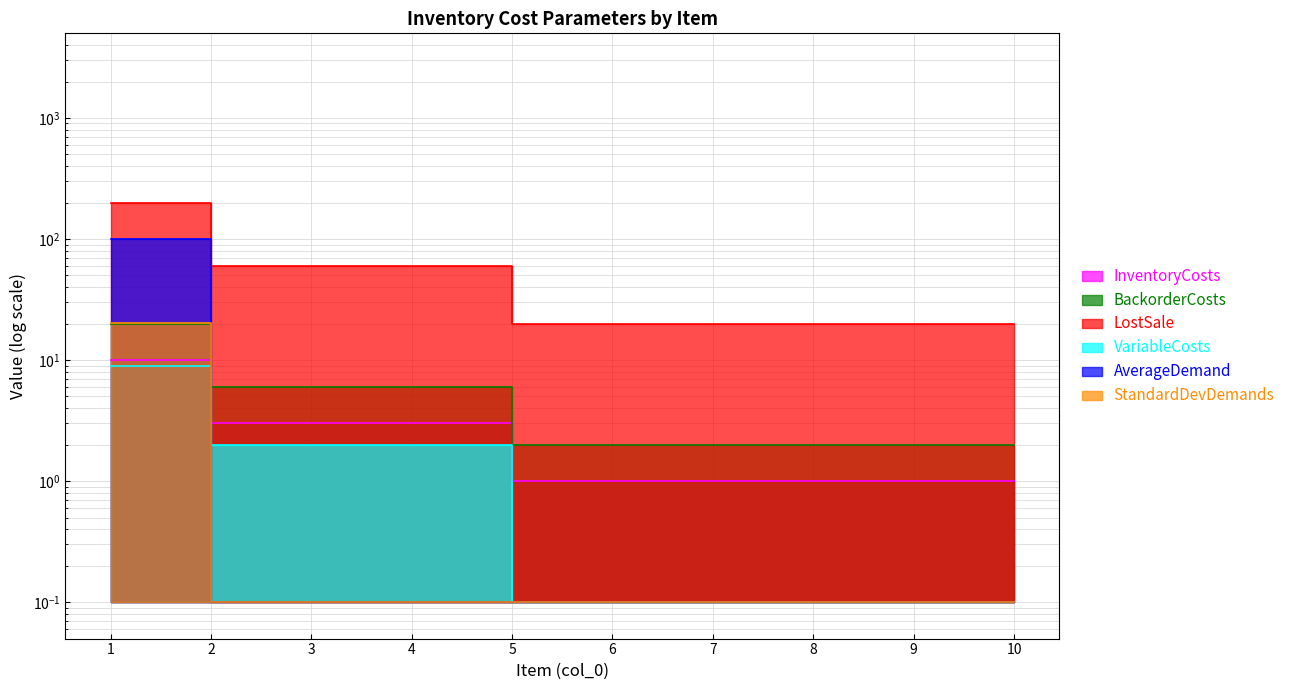

Reading left to right, extract all data points from this chart.

InventoryCosts: 10.0	3.0	3.0	3.0	1.0	1.0	1.0	1.0	1.0	1.0
BackorderCosts: 20.0	6.0	6.0	6.0	2.0	2.0	2.0	2.0	2.0	2.0
LostSale: 200.0	60.0	60.0	60.0	20.0	20.0	20.0	20.0	20.0	20.0
VariableCosts: 9.0	2.0	2.0	2.0	0.1	0.1	0.1	0.1	0.1	0.1
AverageDemand: 100.0	0.1	0.1	0.1	0.1	0.1	0.1	0.1	0.1	0.1
StandardDevDemands: 20.1	0.1	0.1	0.1	0.1	0.1	0.1	0.1	0.1	0.1